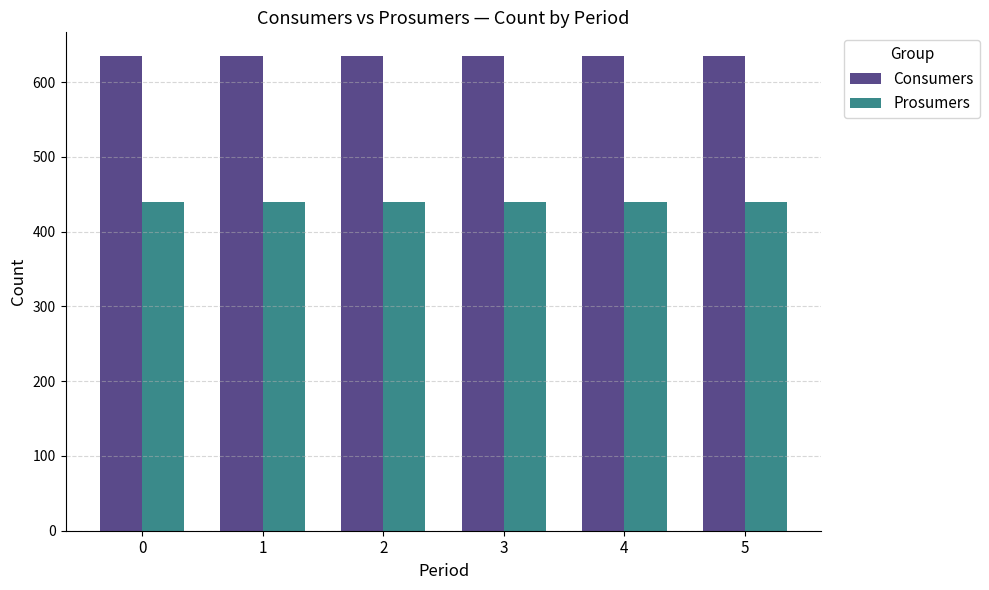

What is the total value across all series at 4?

1075